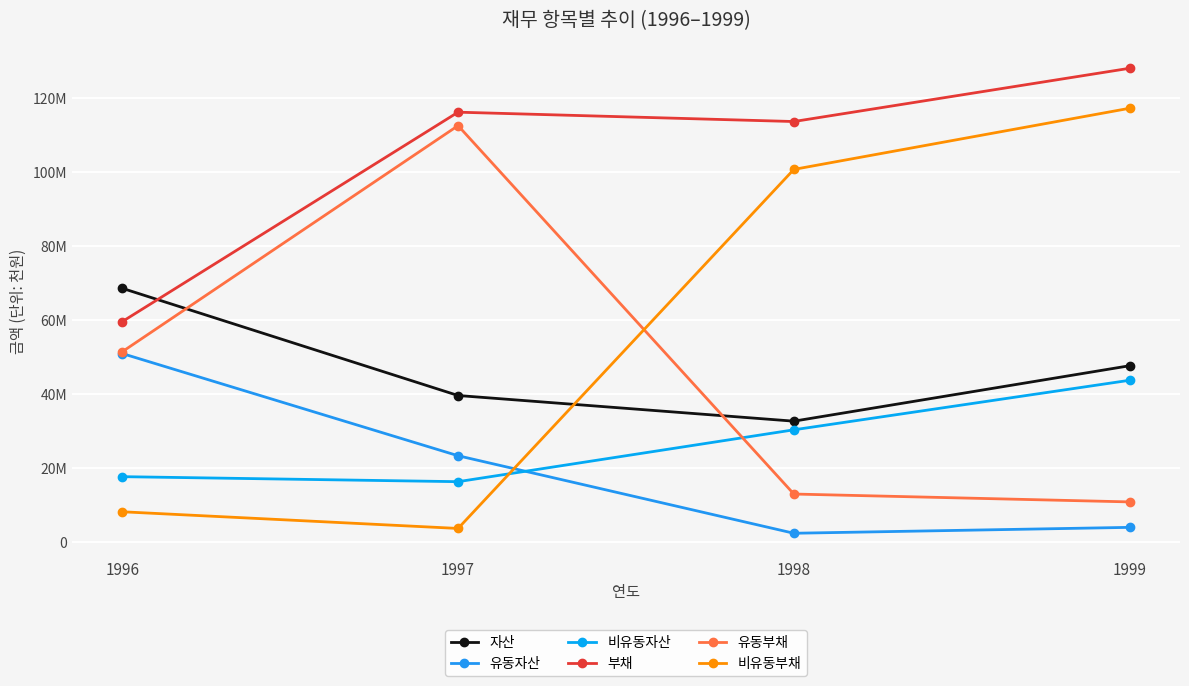

At which category does 유동자산 reach its first local valley?

1998